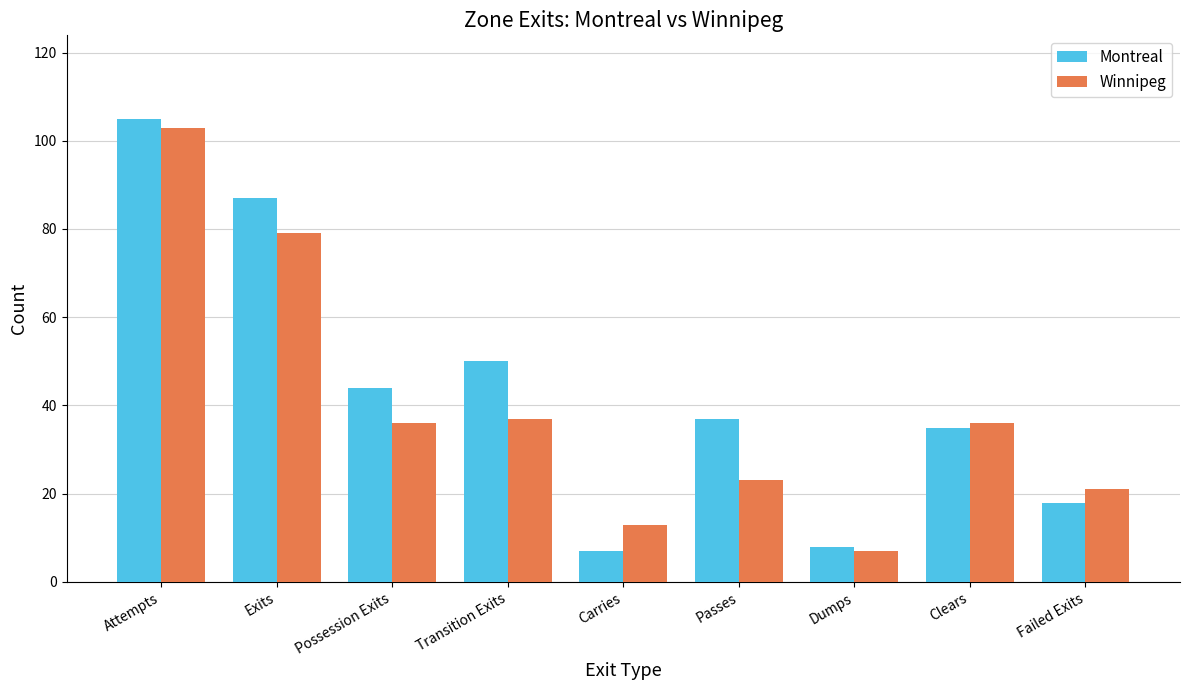

How many data points does each series have?

9